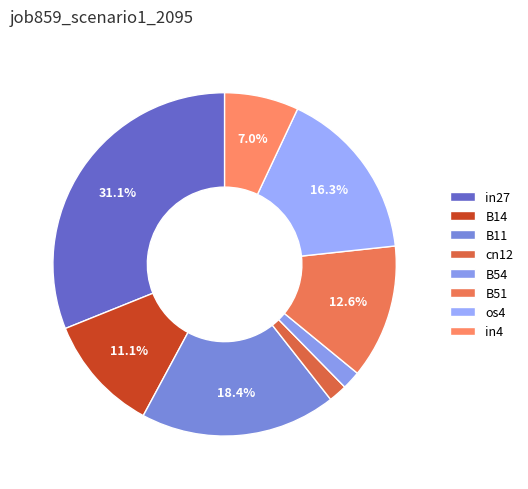

Is it true that B11 is 18% of the pie?

True